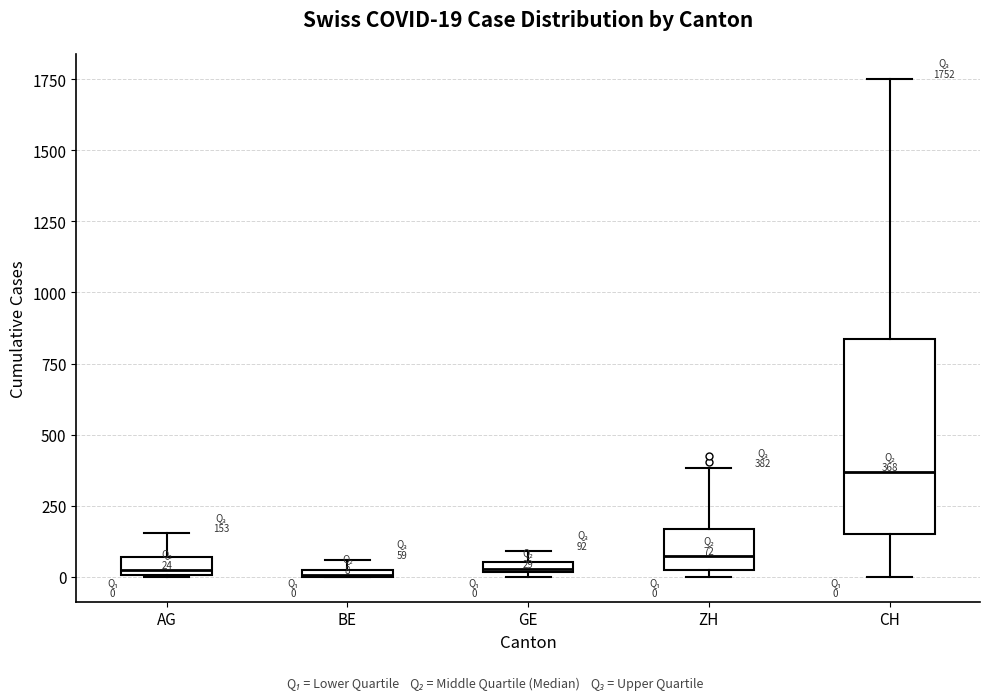

Comparing the boxes themselves (not the whiskers), which one is the tallest?

CH